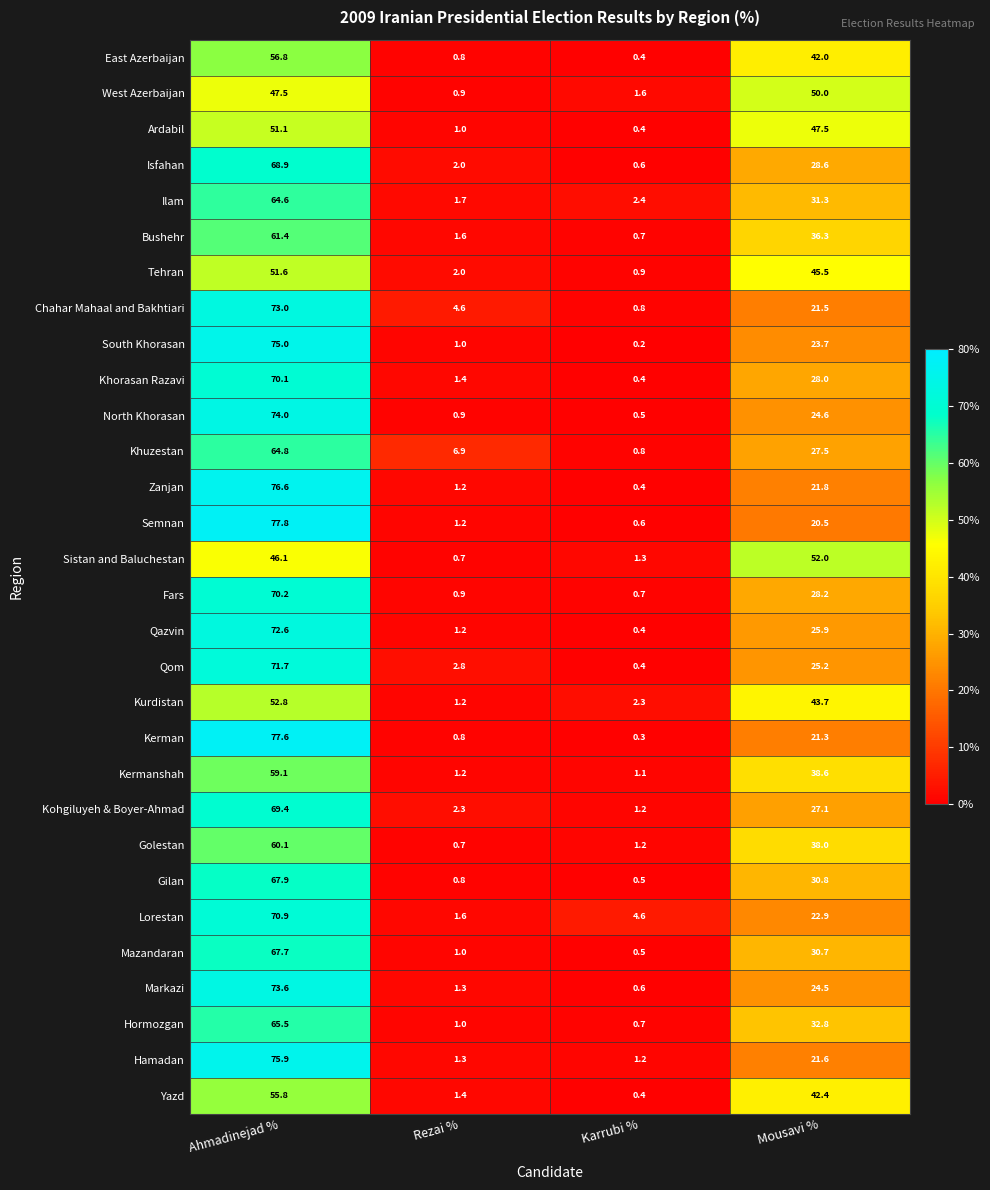

What value does the East Azerbaijan series have at Mousavi %?

42.0